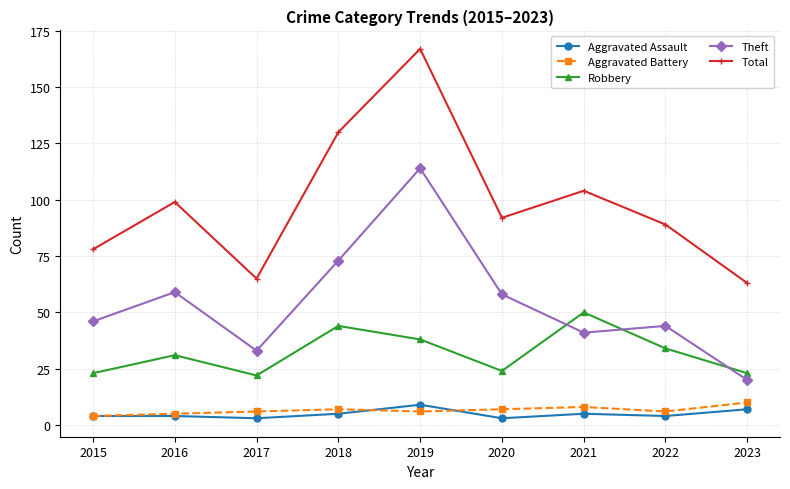

What is the sum of the Theft values at 2019 and 2021?

155